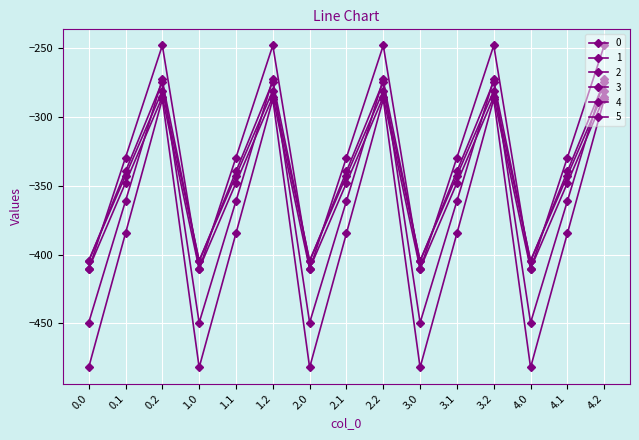

Is this an area chart (filled region under the line)?

No